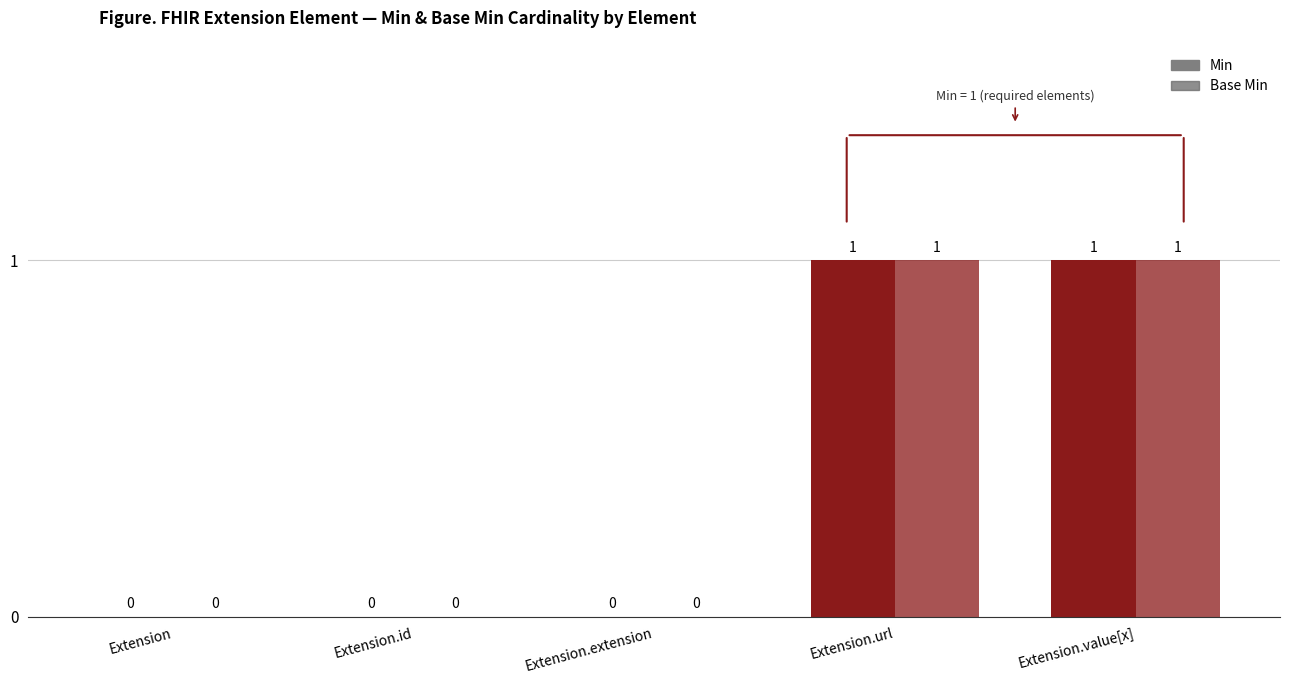

What is the difference between the maximum and second lowest values in the Min series?

1